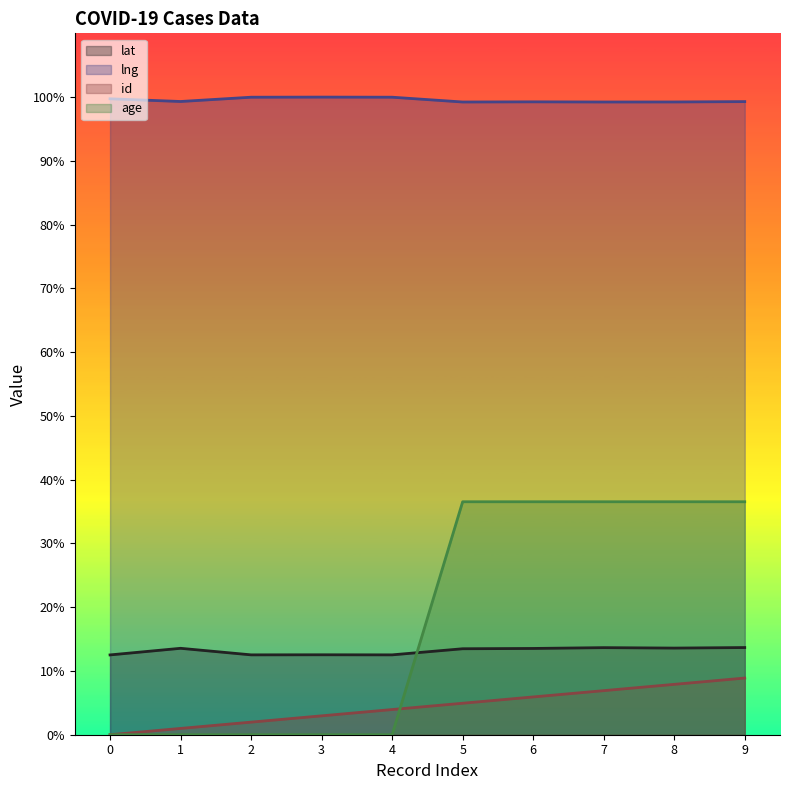

The value of lng at 2 is 100.0. True or false?

True